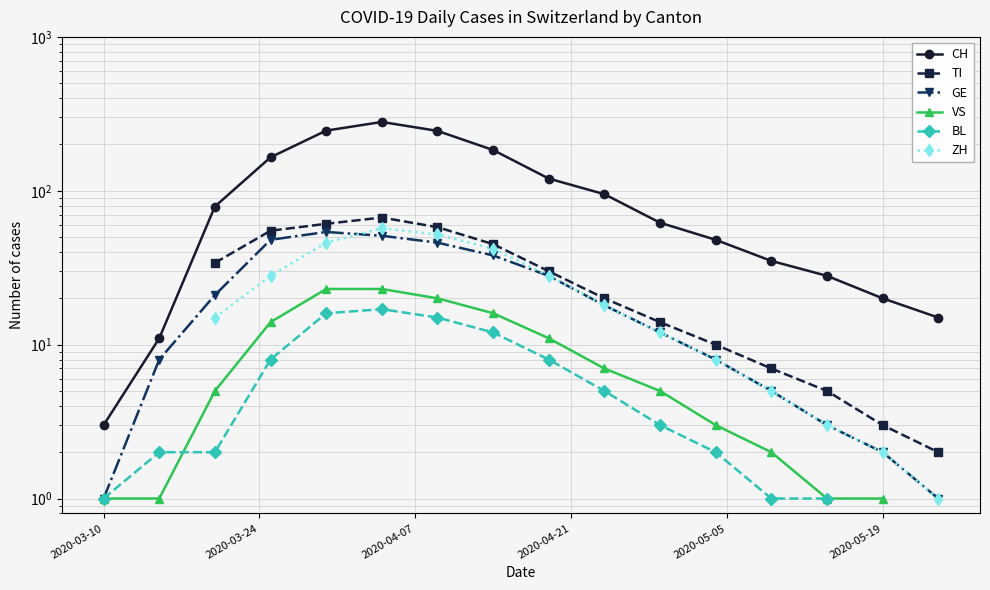

Rank the series by their average value, from highest to lowest.

CH, TI, GE, VS, BL, ZH